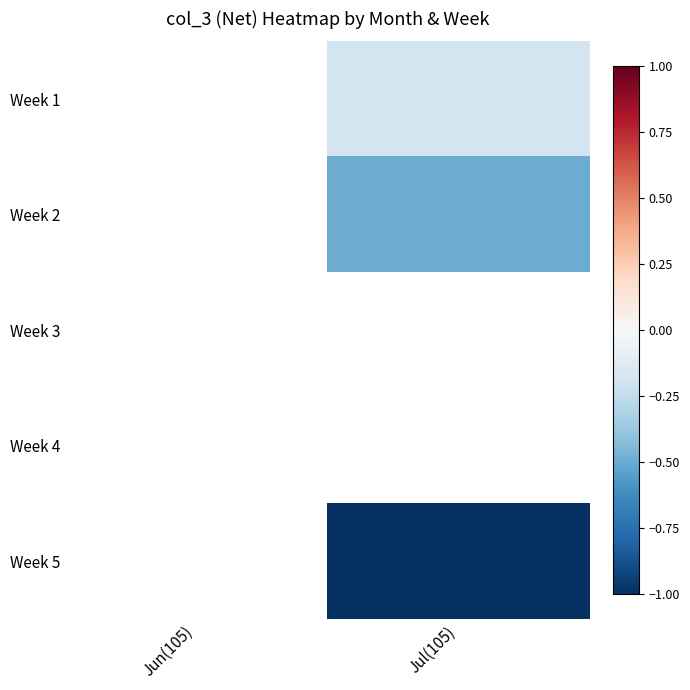

Rank the categories by Week 3 value from highest to lowest.

Jun(105), Jul(105)